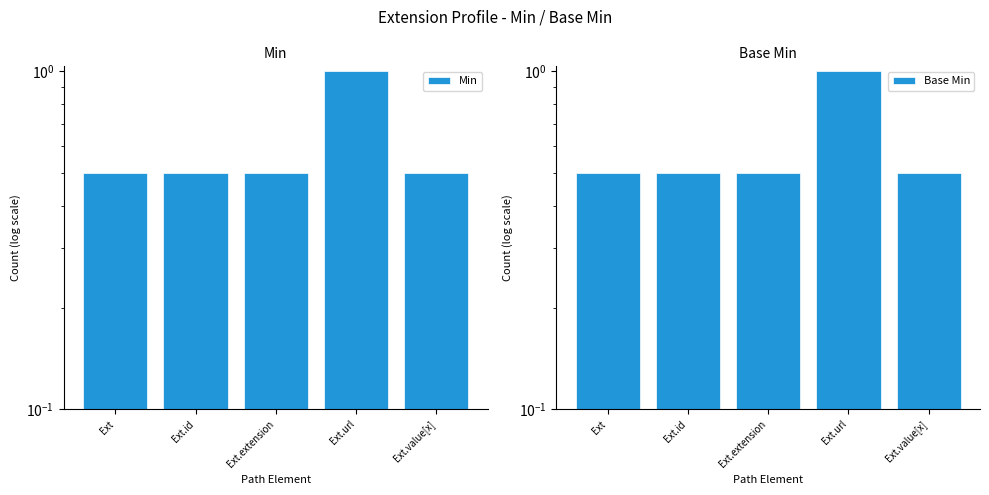

Which category has the lowest value across all series?

Ext